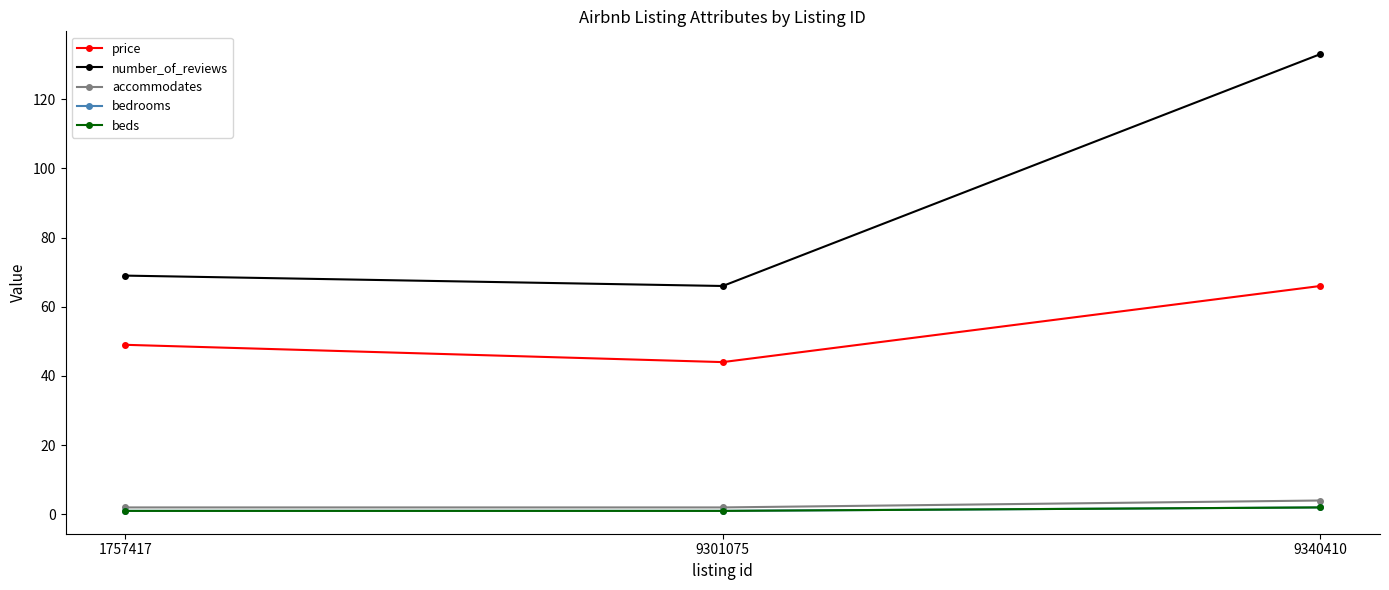

How many lines are shown in the chart?

5